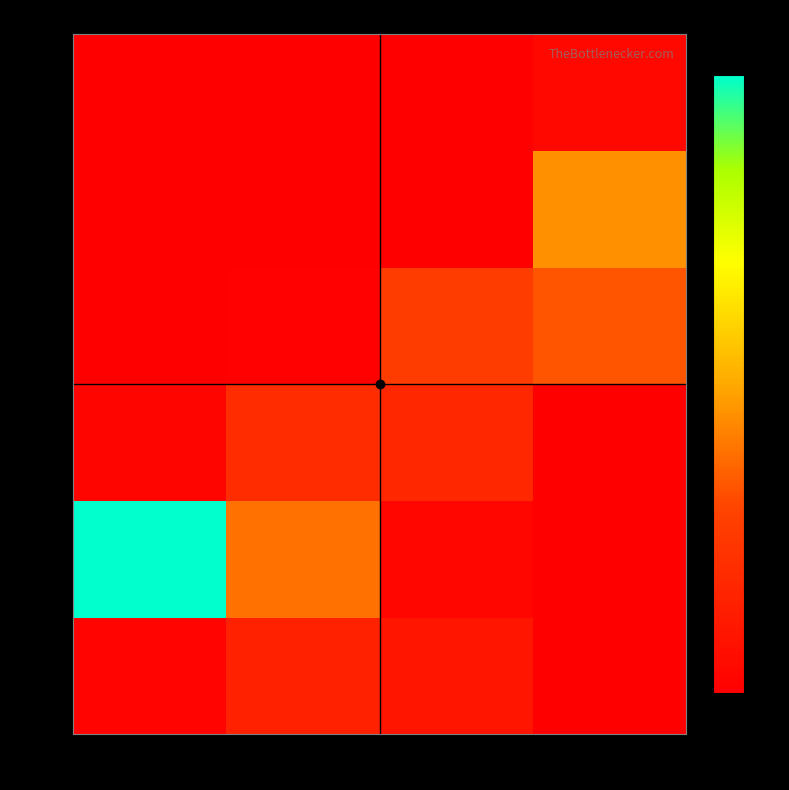

What is the difference between the maximum and minimum values in the 2010 series?

483494040.0